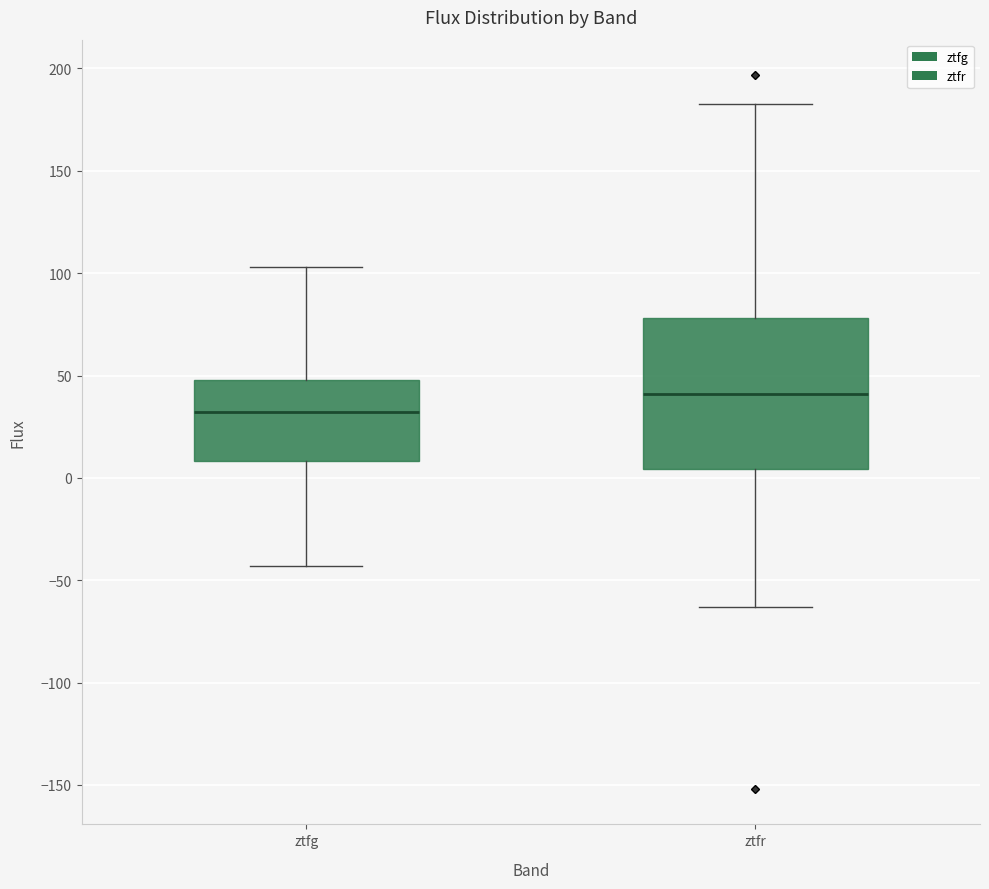

Reading left to right, read every box against the y-axis: the position of its median line, the range the box covers, and the ends of its whiskers. The values are not printed on the chart, so give them approximately, as read against the axis.

ztfg: median 30, box 10 to 50, whiskers -45 to 105
ztfr: median 40, box 5 to 80, whiskers -65 to 185